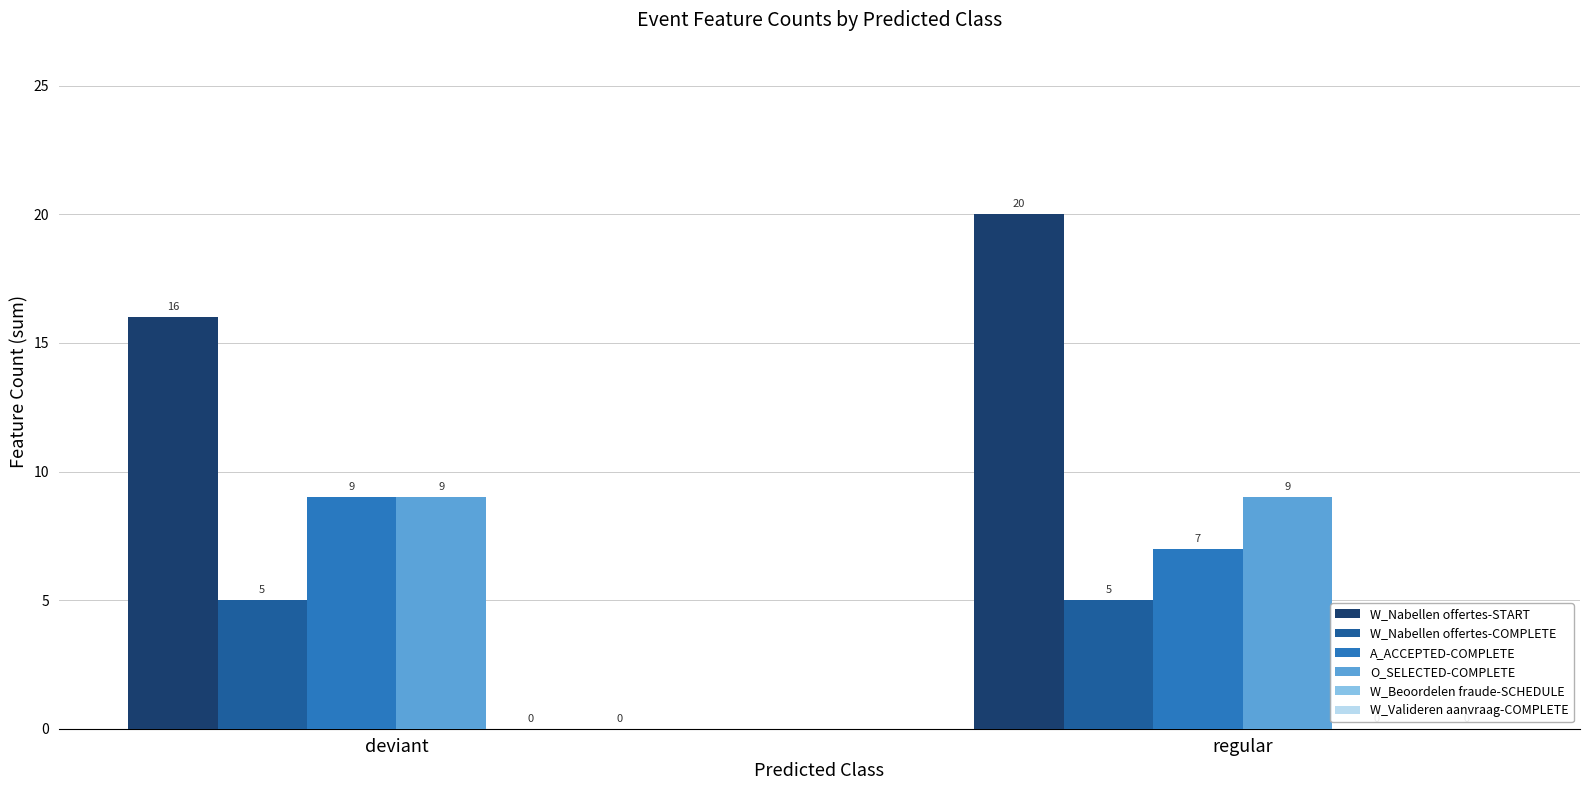

Which series has the largest total across all categories?

W_Nabellen offertes-START